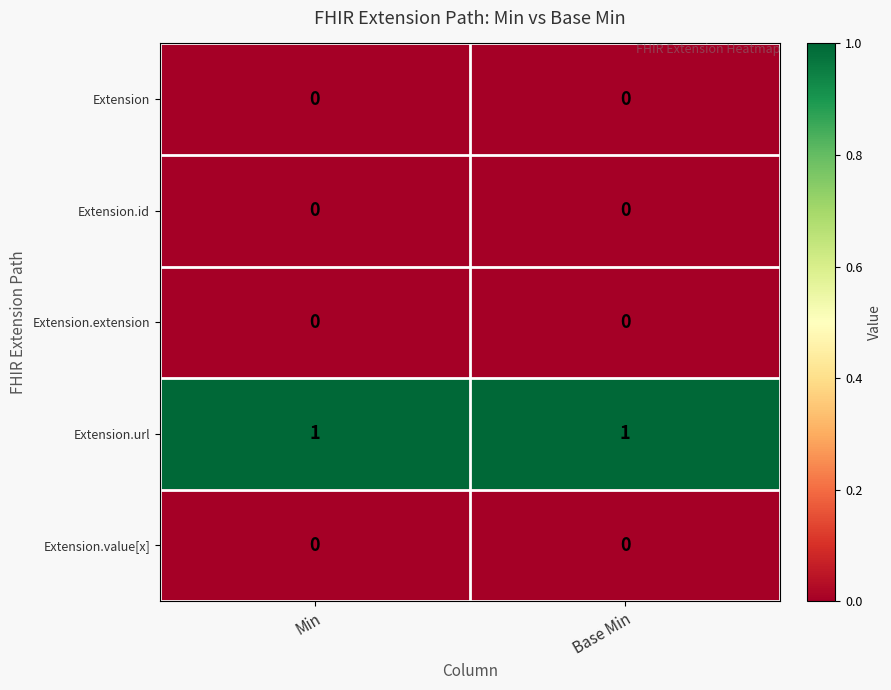

What is the difference between the highest and lowest values at Base Min?

1